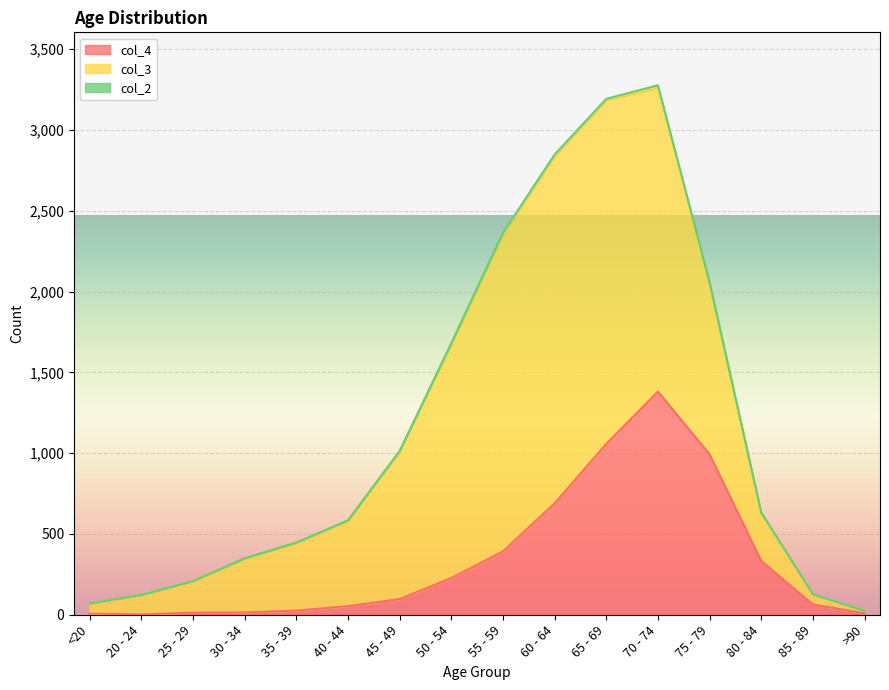

What is the highest value of the col_2 series?

14